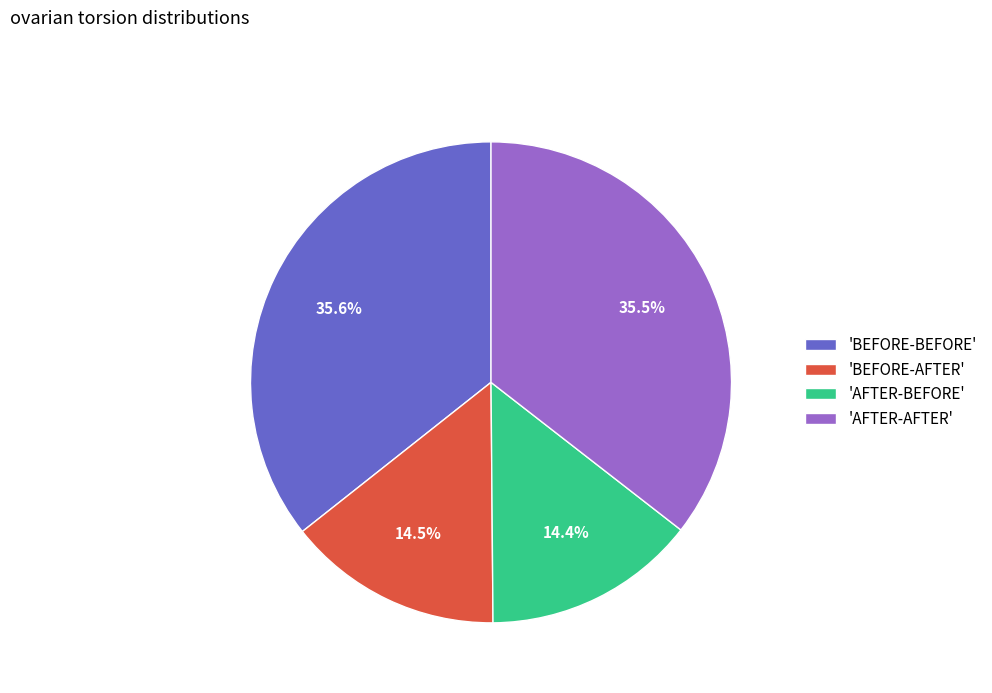

Combined, what portion of the pie is 'BEFORE-AFTER' and 'AFTER-AFTER'?

50.0%